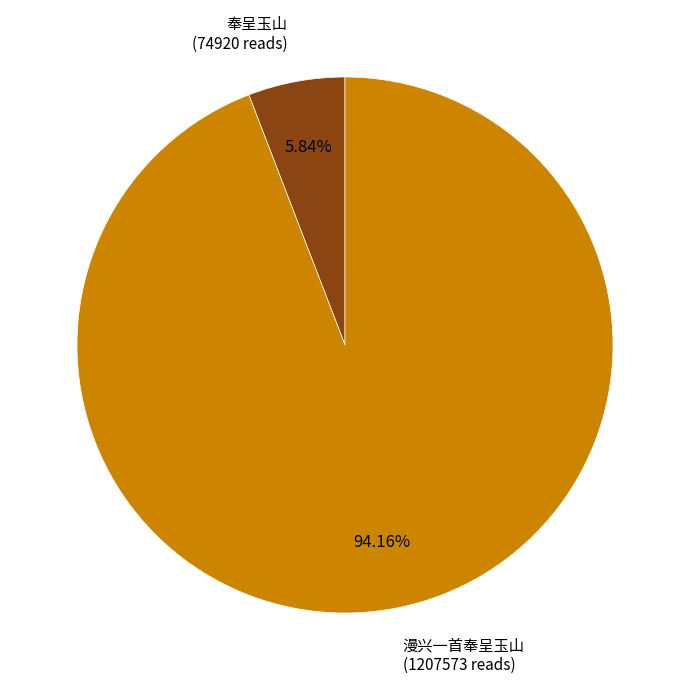

To the nearest percent, what is the combined percentage of 奉呈玉山 and 漫兴一首奉呈玉山?

100%